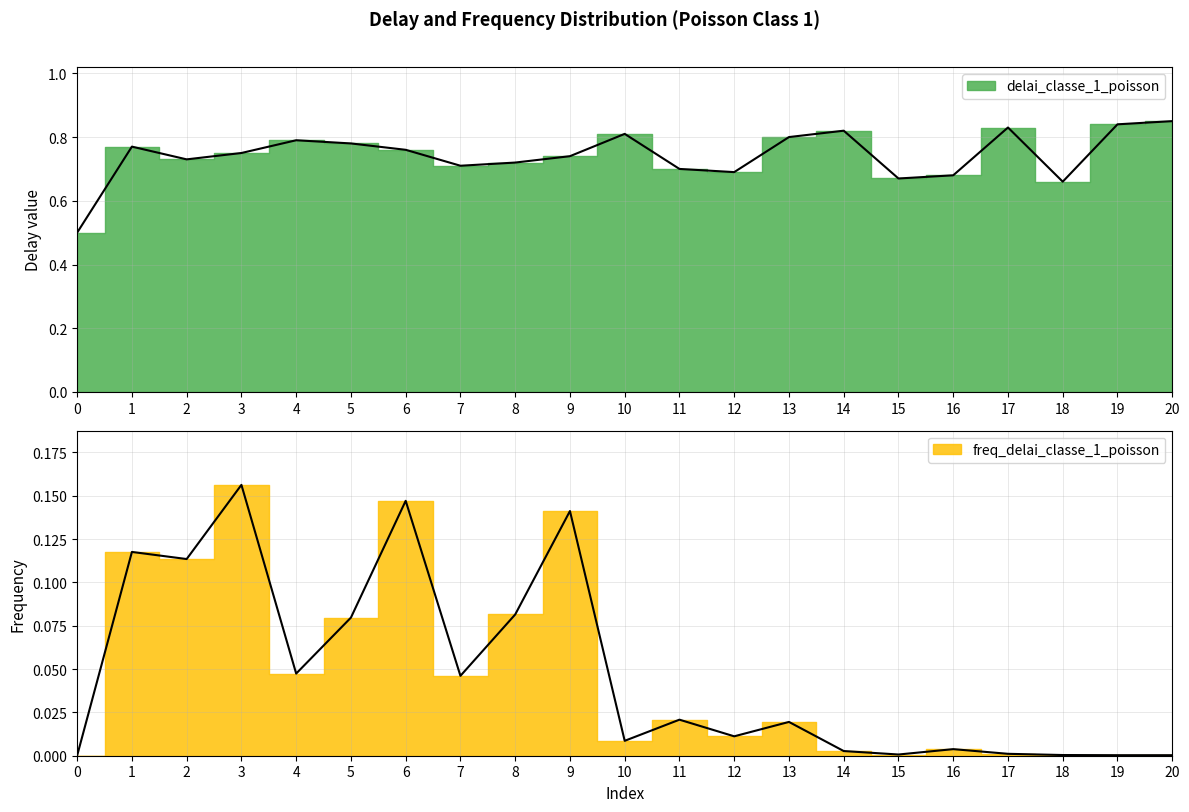

True or false: freq_delai_classe_1_poisson and delai_classe_1_poisson cross at least once.

False